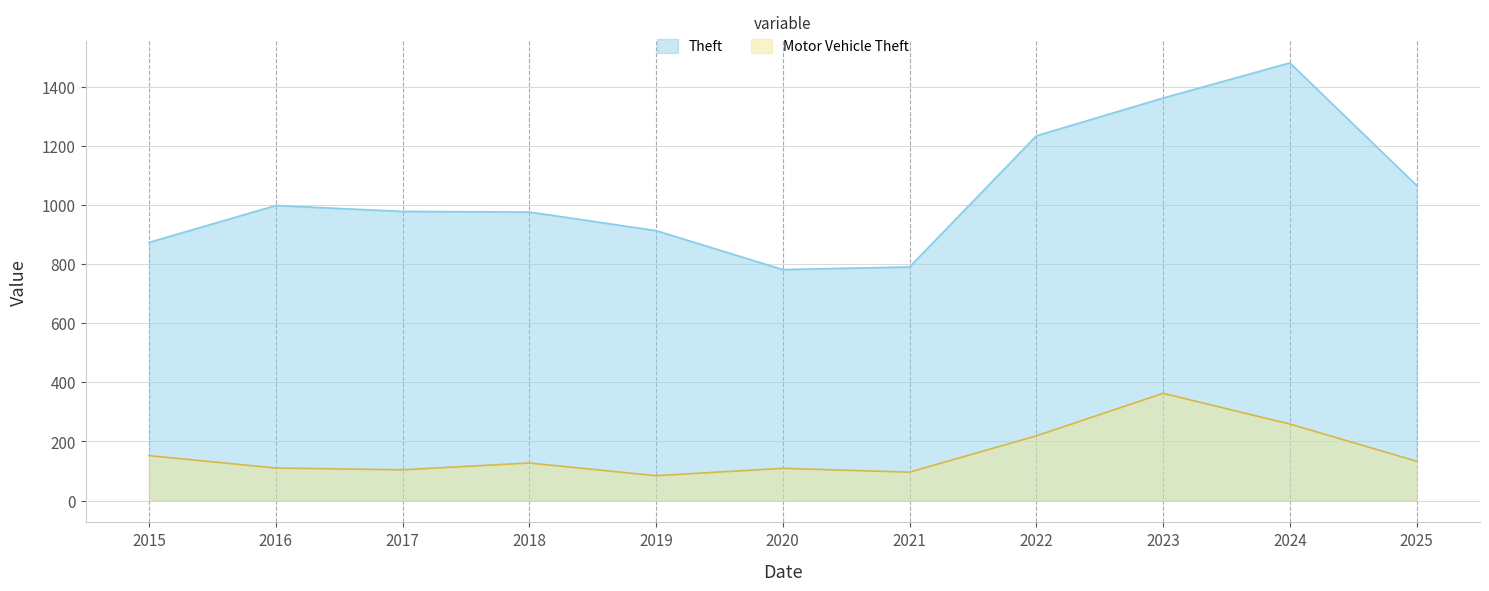

What is the difference between the maximum and minimum values in the Motor Vehicle Theft series?

279